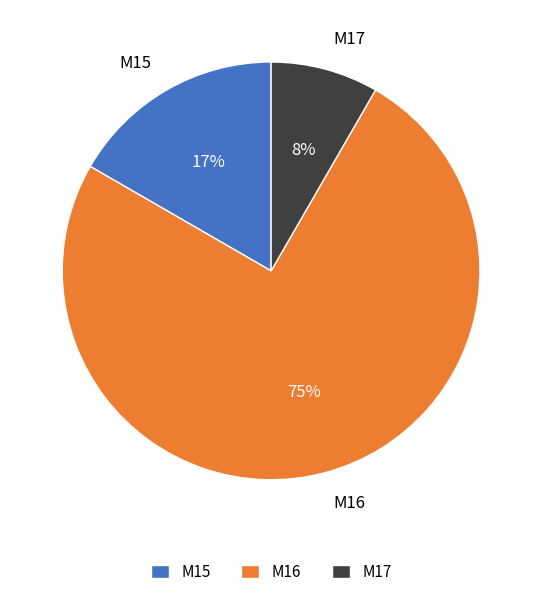

Is it true that M17 is 1% of the pie?

False